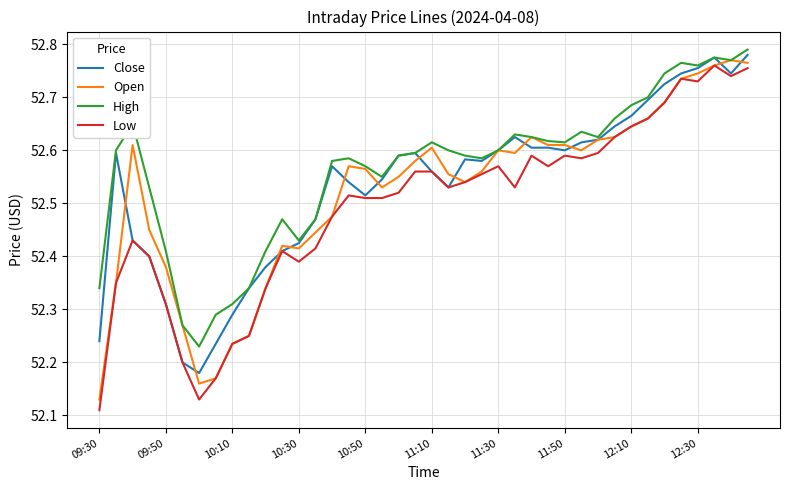

Does the chart have visible grid lines?

Yes